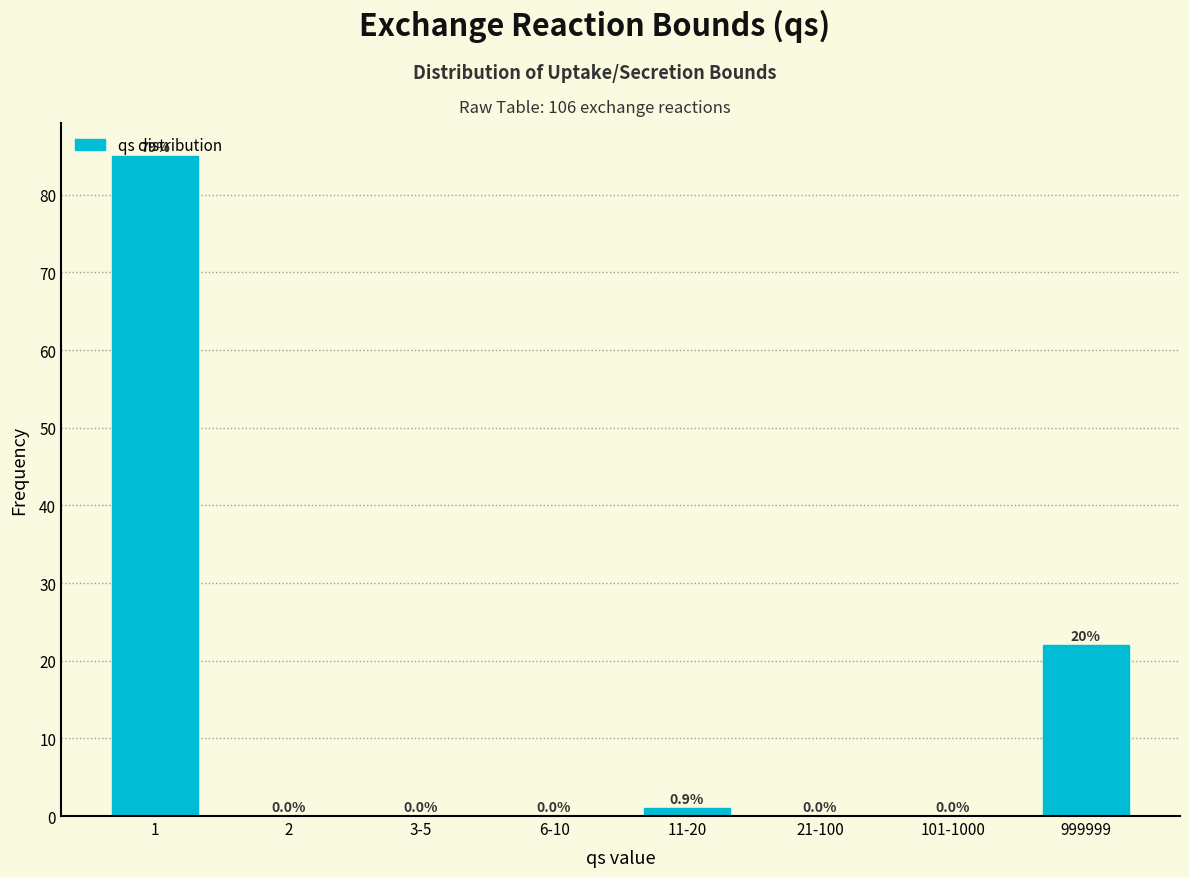

What is the sum of all values?

108